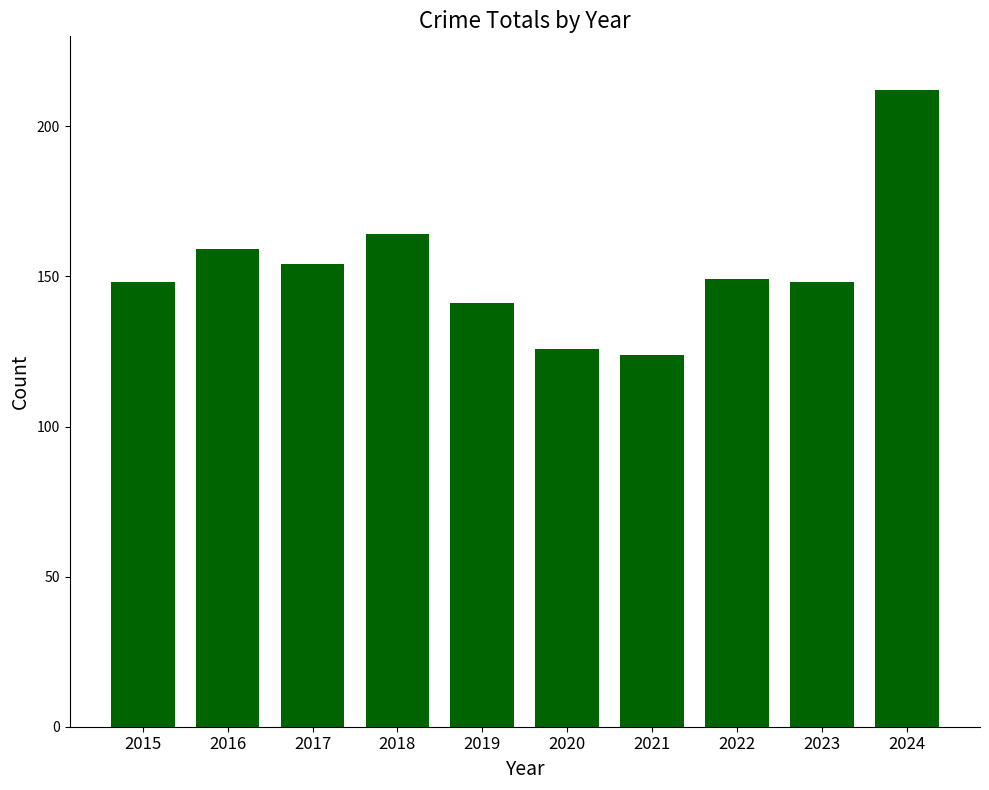

Reading left to right, transcribe all the data shown in this chart.

148	159	154	164	141	126	124	149	148	212